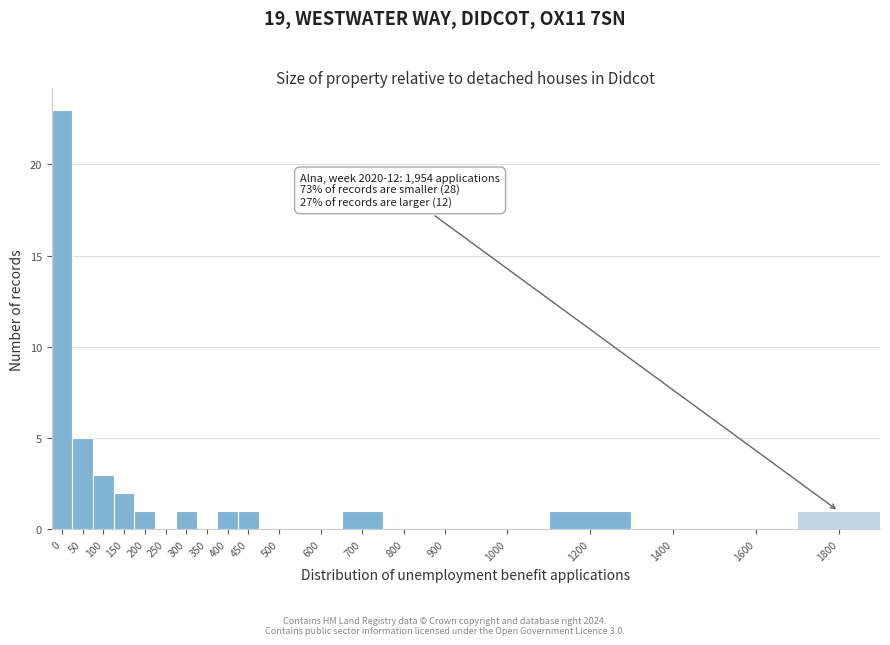

Reading left to right, list all the values displayed in this chart.

0=23	50=5	100=3	150=2	200=1	250=0	300=1	350=0	400=1	450=1	500=0	600=0	700=1	800=0	900=0	1000=0	1200=1	1400=0	1600=0	1800=1